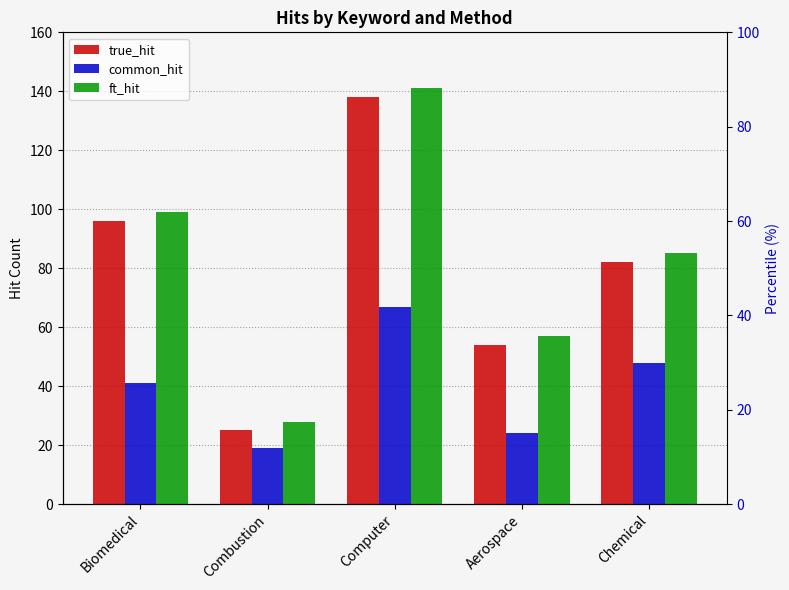

The ft_hit series shows 99 at Biomedical. True or false?

True